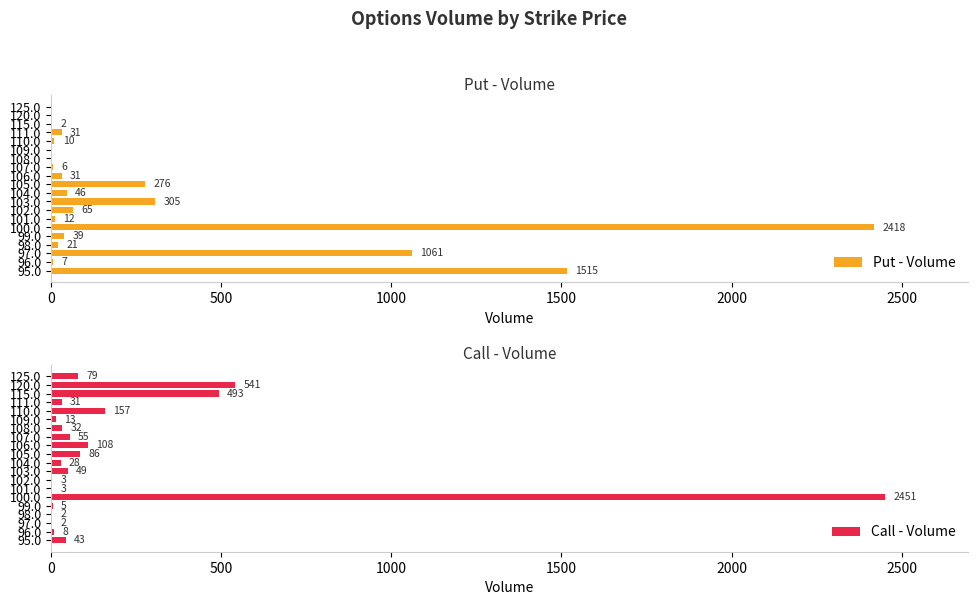

How many distinct data groups are displayed?

2